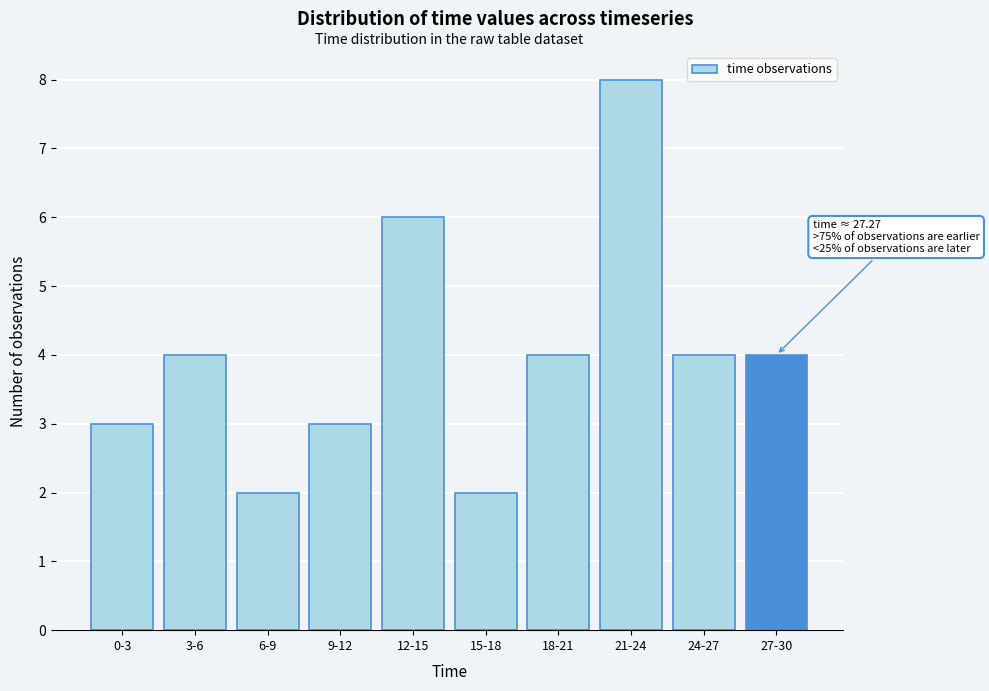

Reading left to right, transcribe all the data shown in this chart.

0-3=3	3-6=4	6-9=2	9-12=3	12-15=6	15-18=2	18-21=4	21-24=8	24-27=4	27-30=4